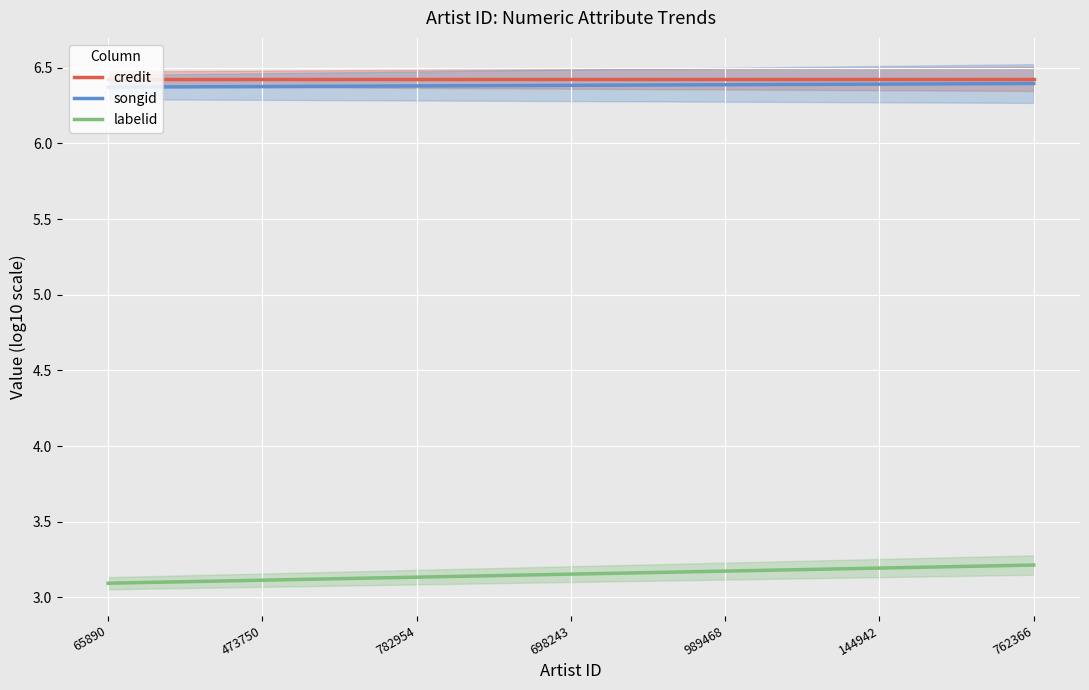

What is the spread (max minus min) of values at 473750?

3.3